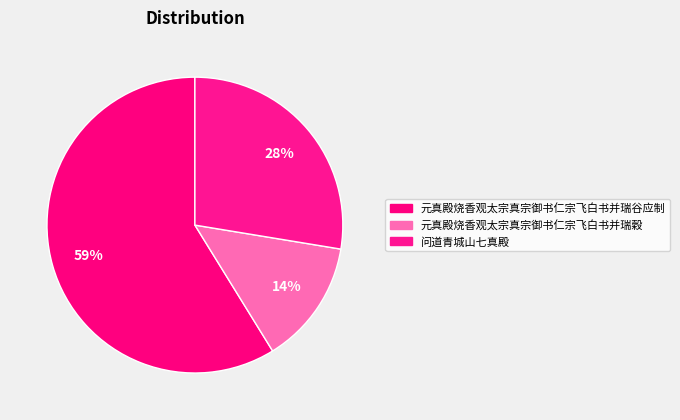

Is it true that 问道青城山七真殿 is 28% of the pie?

True